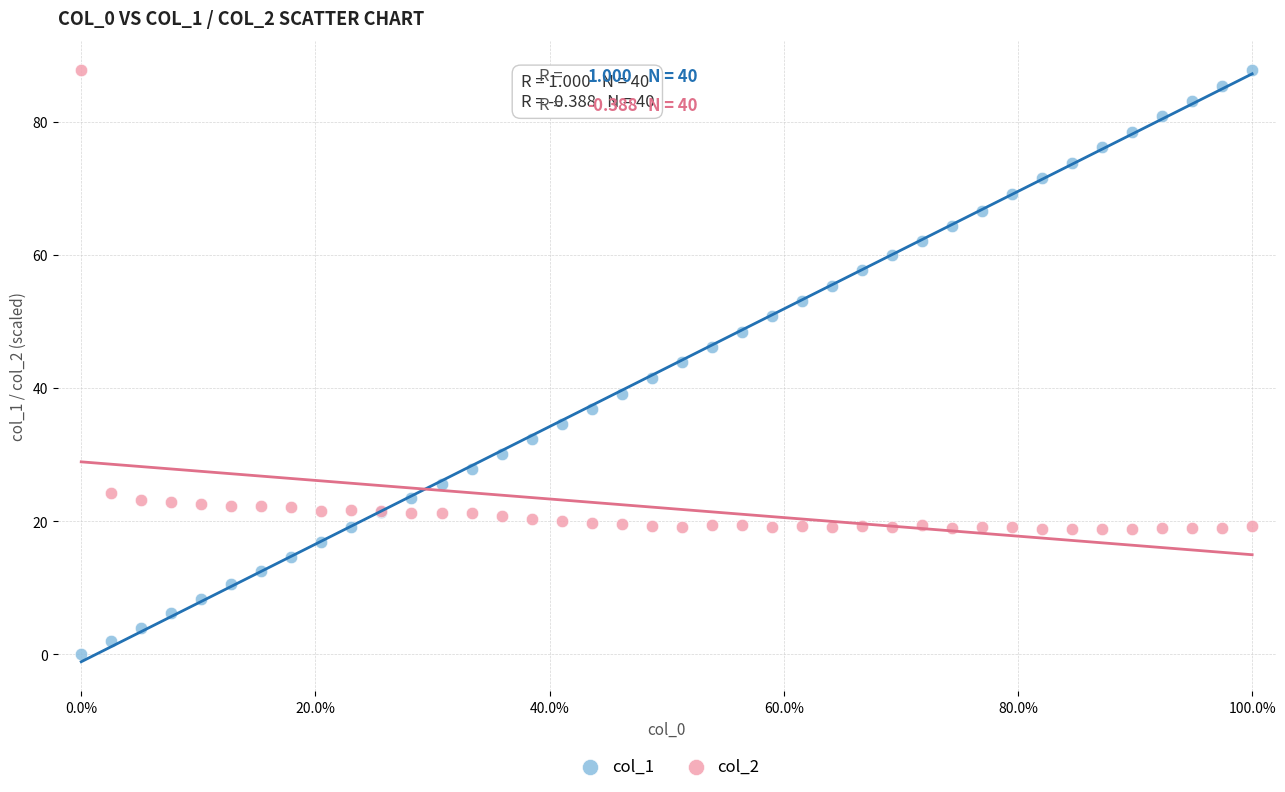

Which series reaches the minimum Y coordinate?

col_1